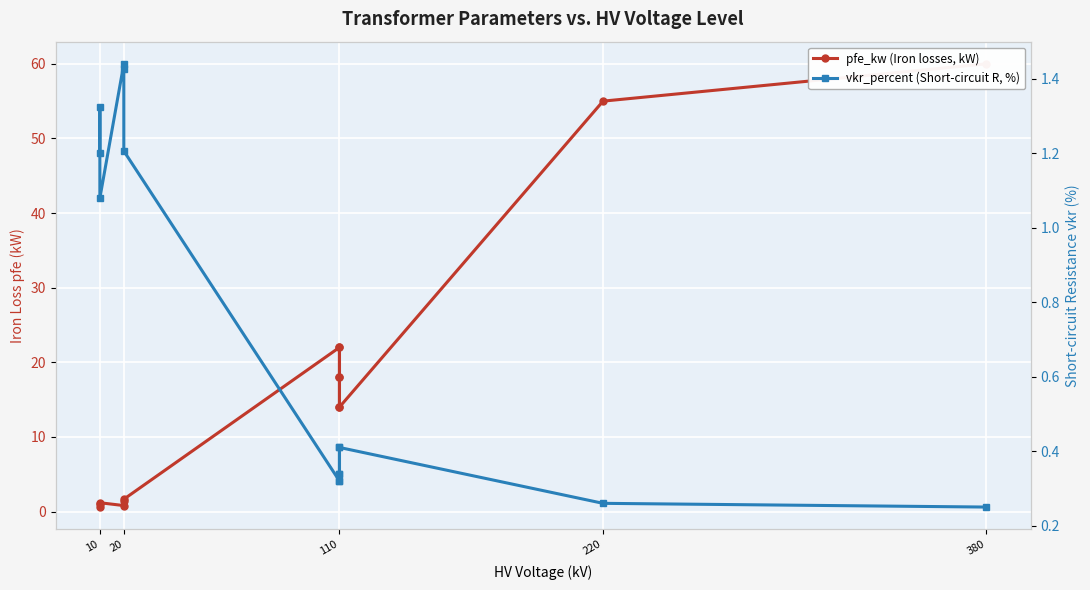

What is the value of the vkr_percent (Short-circuit R, %) point at the 12th from the left?

0.4